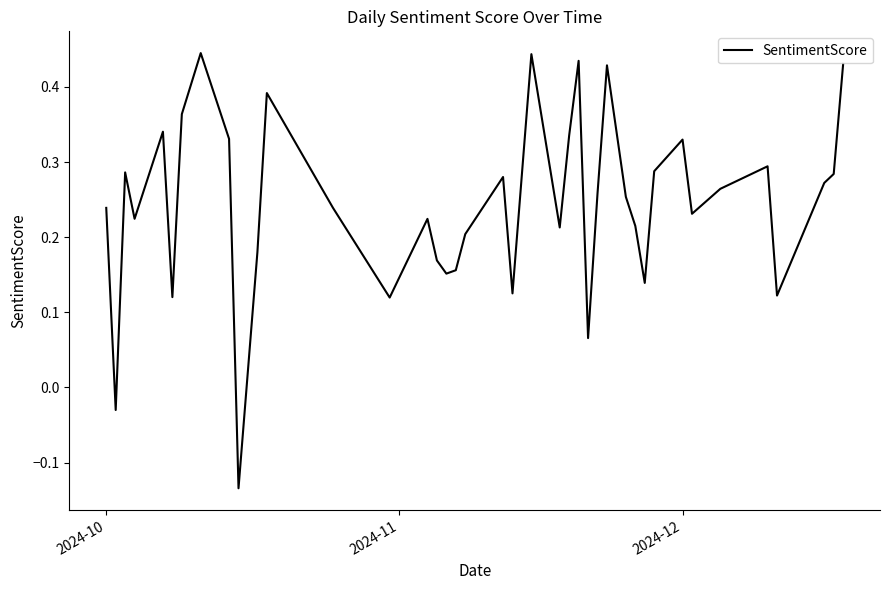

What is the difference between the maximum and minimum values?

0.6